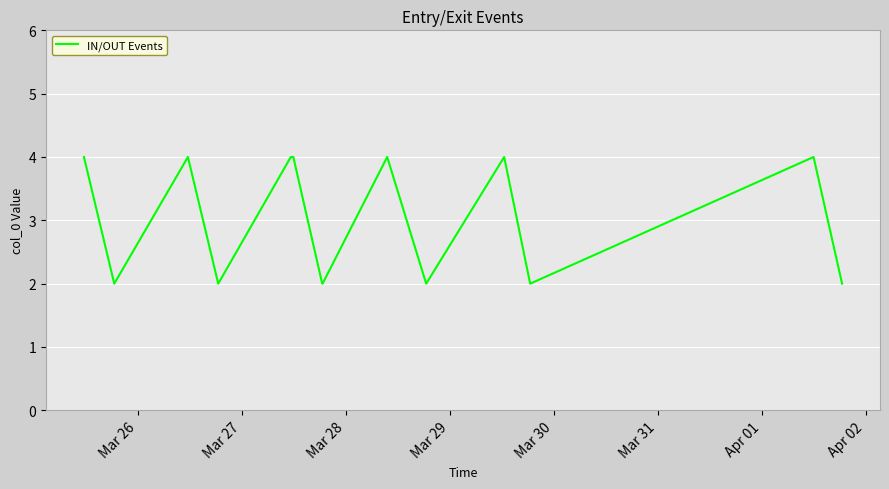

Reading left to right, list all the values displayed in this chart.

4	2	4	2	4	4	4	2	2	4	2	4	2	4	2